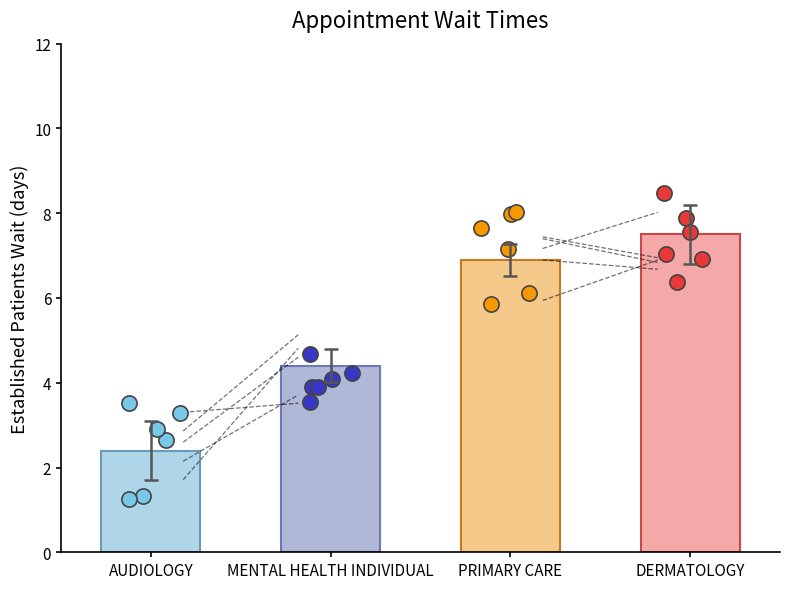

What is the ratio of the value at MENTAL HEALTH INDIVIDUAL to the value at DERMATOLOGY?

0.6